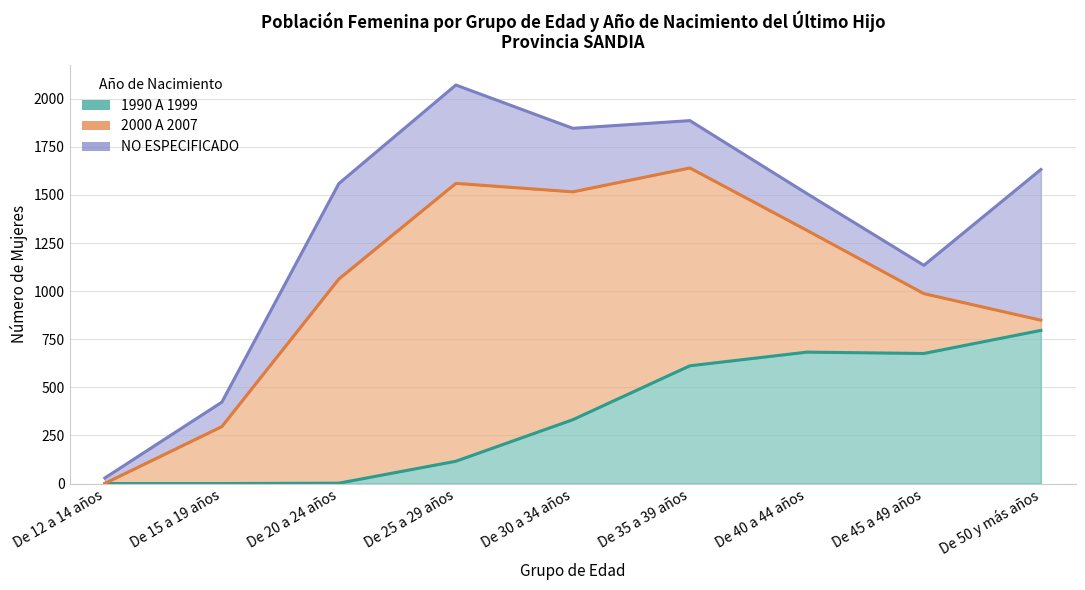

At how many categories does at least one series exceed 984?

7